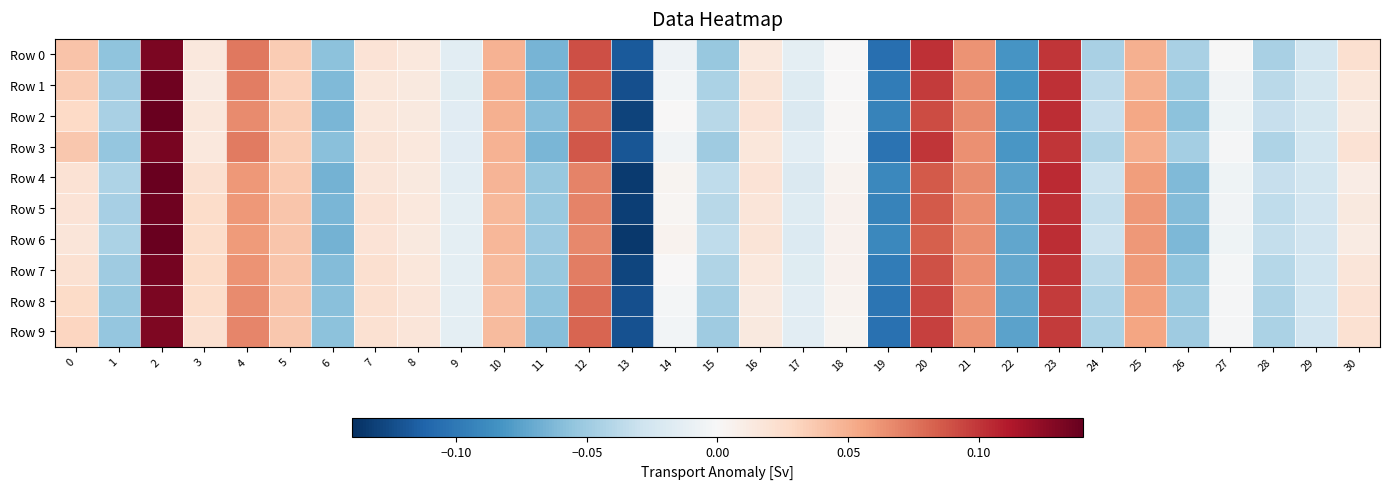

Which label corresponds to the largest value in the chart?

2